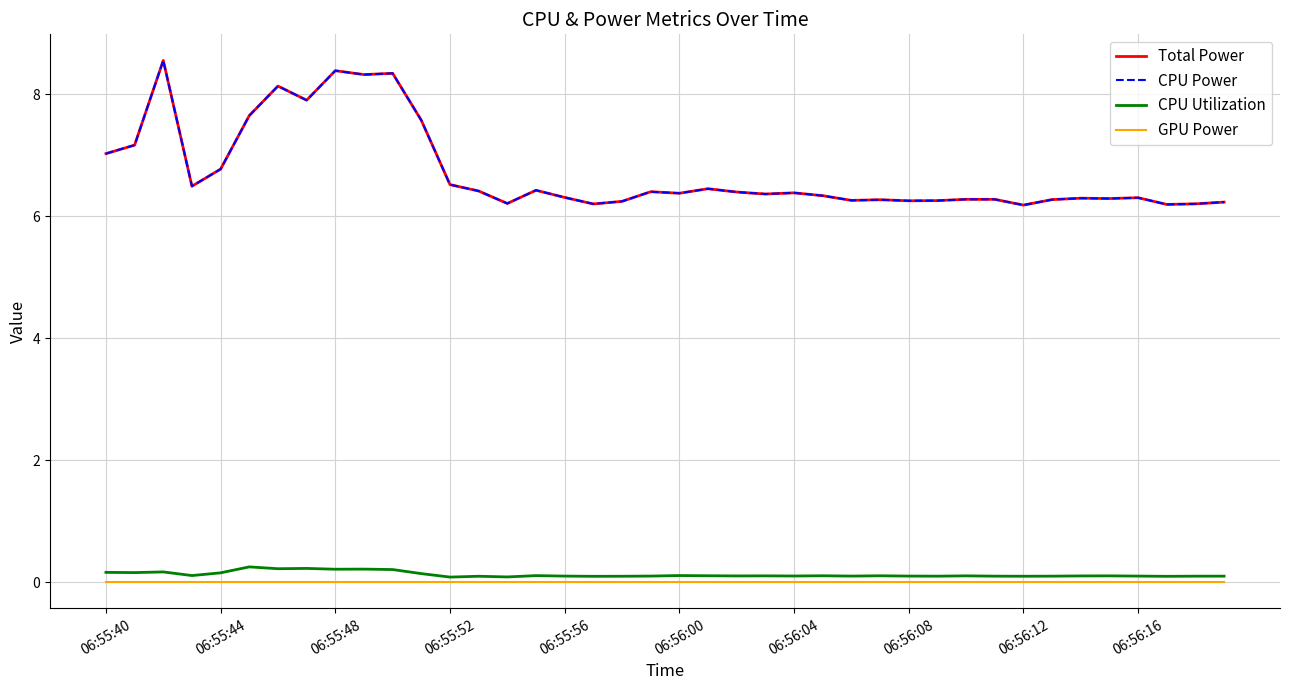

Reading right to left, transcribe all the data shown in this chart.

Total Power: 6.2	6.2	6.2	6.3	6.3	6.3	6.3	6.2	6.3	6.3	6.3	6.3	6.3	6.3	6.3	6.4	6.4	6.4	6.4	6.4	6.4	6.2	6.2	6.3	6.4	6.2	6.4	6.5	7.6	8.3	8.3	8.4	7.9	8.1	7.6	6.8	6.5	8.6	7.2	7.0
CPU Power: 6.2	6.2	6.2	6.3	6.3	6.3	6.3	6.2	6.3	6.3	6.3	6.3	6.3	6.3	6.3	6.4	6.4	6.4	6.4	6.4	6.4	6.2	6.2	6.3	6.4	6.2	6.4	6.5	7.6	8.3	8.3	8.4	7.9	8.1	7.6	6.8	6.5	8.6	7.2	7.0
CPU Utilization: 0.1	0.1	0.1	0.1	0.1	0.1	0.1	0.1	0.1	0.1	0.1	0.1	0.1	0.1	0.1	0.1	0.1	0.1	0.1	0.1	0.1	0.1	0.1	0.1	0.1	0.1	0.1	0.1	0.1	0.2	0.2	0.2	0.2	0.2	0.3	0.2	0.1	0.2	0.2	0.2
GPU Power: 0.0	0.0	0.0	0.0	0.0	0.0	0.0	0.0	0.0	0.0	0.0	0.0	0.0	0.0	0.0	0.0	0.0	0.0	0.0	0.0	0.0	0.0	0.0	0.0	0.0	0.0	0.0	0.0	0.0	0.0	0.0	0.0	0.0	0.0	0.0	0.0	0.0	0.0	0.0	0.0